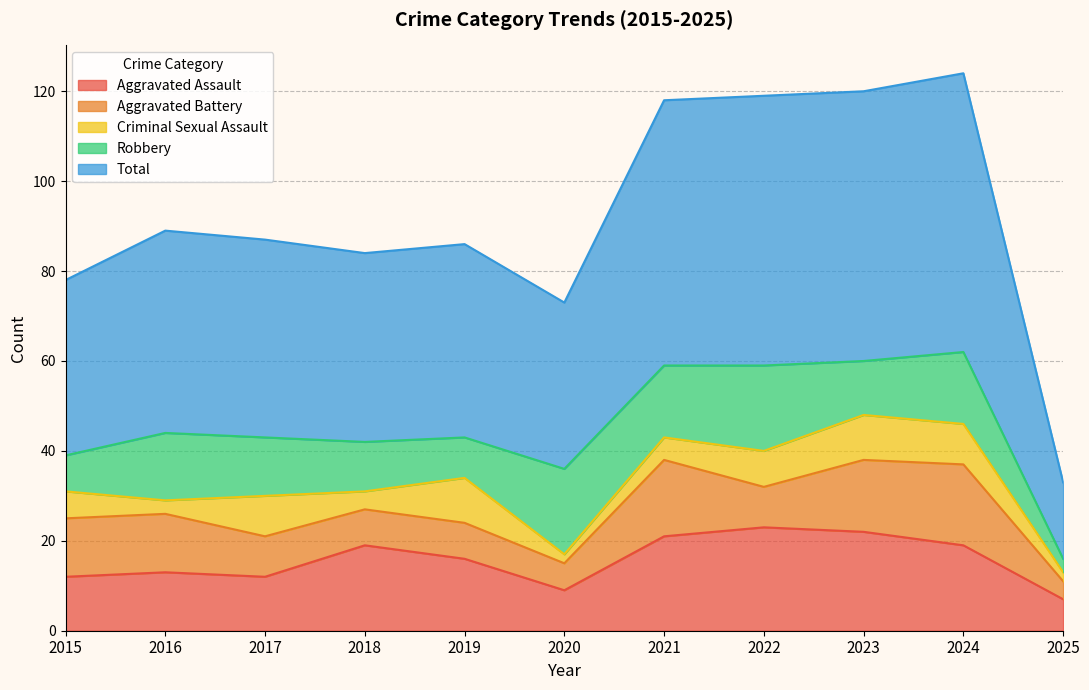

Reading left to right, extract all data points from this chart.

Aggravated Assault: 2015=12	2016=13	2017=12	2018=19	2019=16	2020=9	2021=21	2022=23	2023=22	2024=19	2025=7
Aggravated Battery: 2015=13	2016=13	2017=9	2018=8	2019=8	2020=6	2021=17	2022=9	2023=16	2024=18	2025=4
Criminal Sexual Assault: 2015=6	2016=3	2017=9	2018=4	2019=10	2020=2	2021=5	2022=8	2023=10	2024=9	2025=2
Robbery: 2015=8	2016=15	2017=13	2018=11	2019=9	2020=19	2021=16	2022=19	2023=12	2024=16	2025=3
Total: 2015=39	2016=45	2017=44	2018=42	2019=43	2020=37	2021=59	2022=60	2023=60	2024=62	2025=17